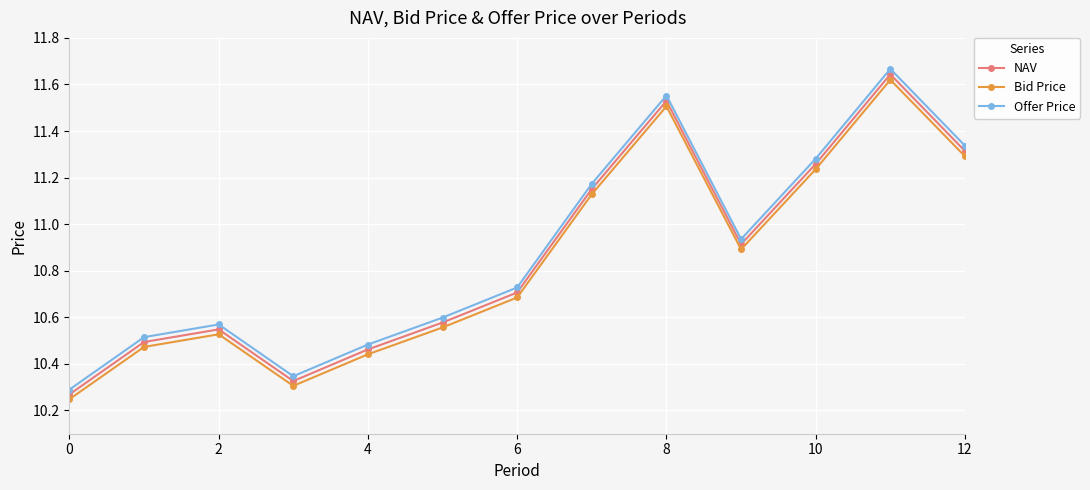

True or false: Bid Price and NAV cross at least once.

False